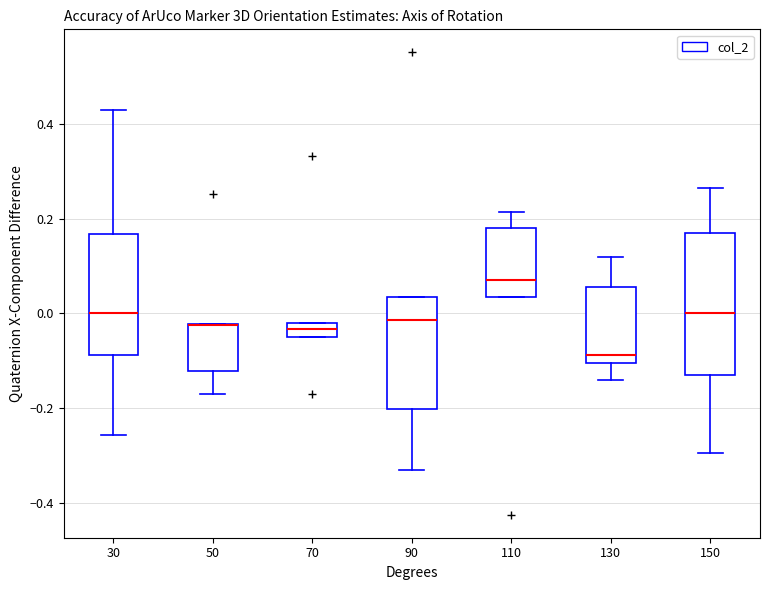

Where does the upper whisker of the box at x = 110 end on the y-axis? The values are not printed on the chart, so give them approximately, as read against the axis.

0.22